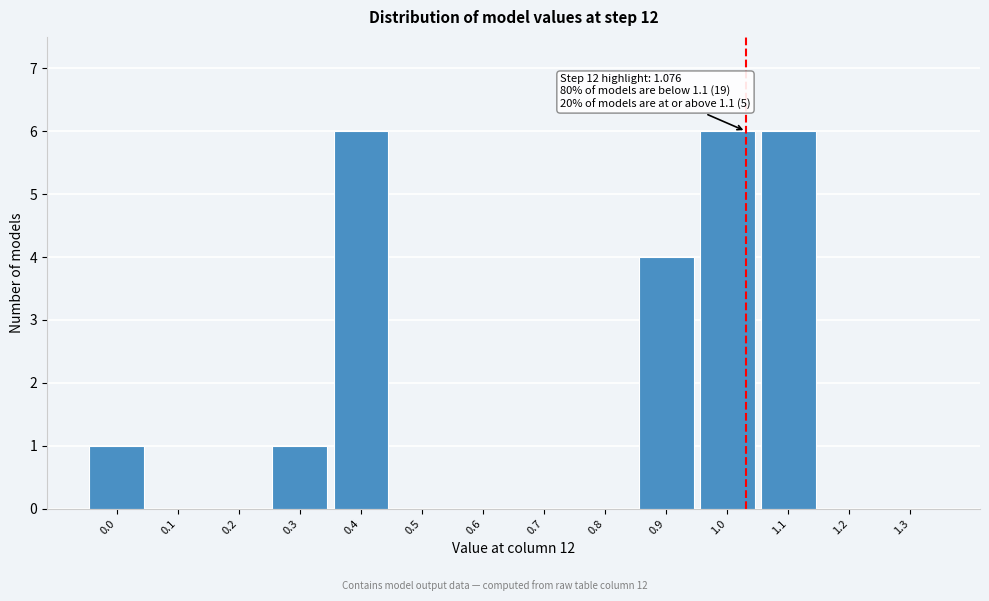

Reading right to left, transcribe all the data shown in this chart.

1.3=0	1.2=0	1.1=6	1.0=6	0.9=4	0.8=0	0.7=0	0.6=0	0.5=0	0.4=6	0.3=1	0.2=0	0.1=0	0.0=1